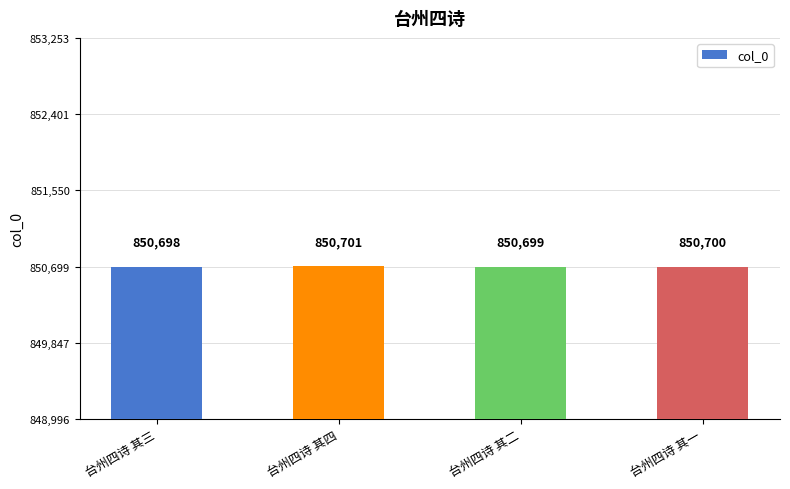

What is the maximum value shown in the chart?

850701